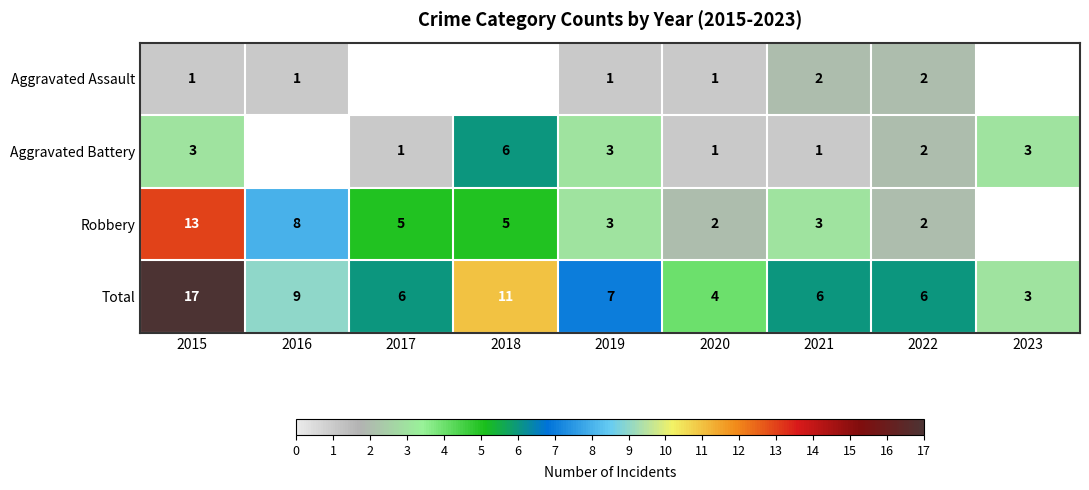

What is the sum of the Total values at 2020 and 2023?

7